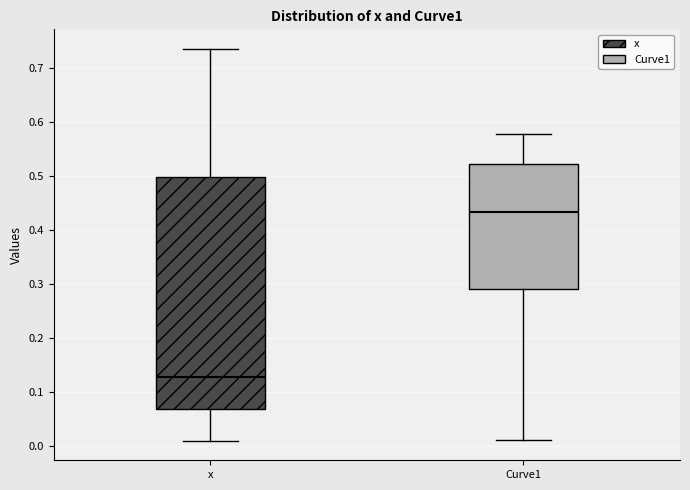

Which box's median line is the highest?

Curve1